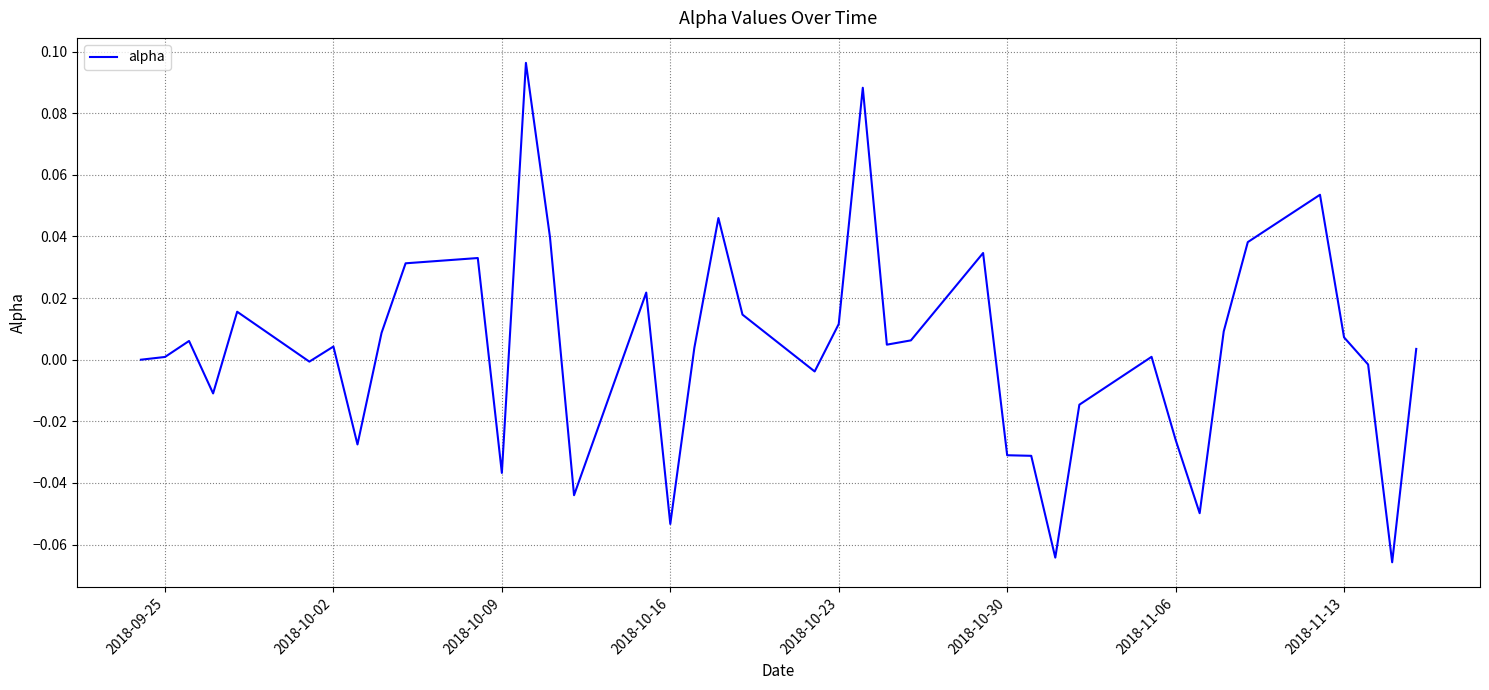

Does the chart display data point markers on the line(s)?

No